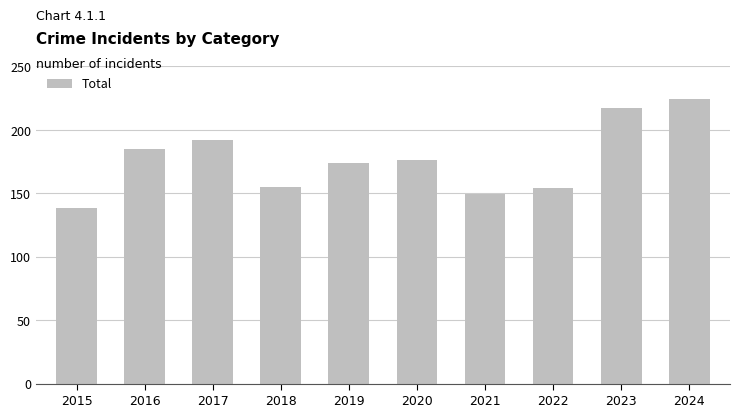

The chart shows a value of 174 at 2019. True or false?

True